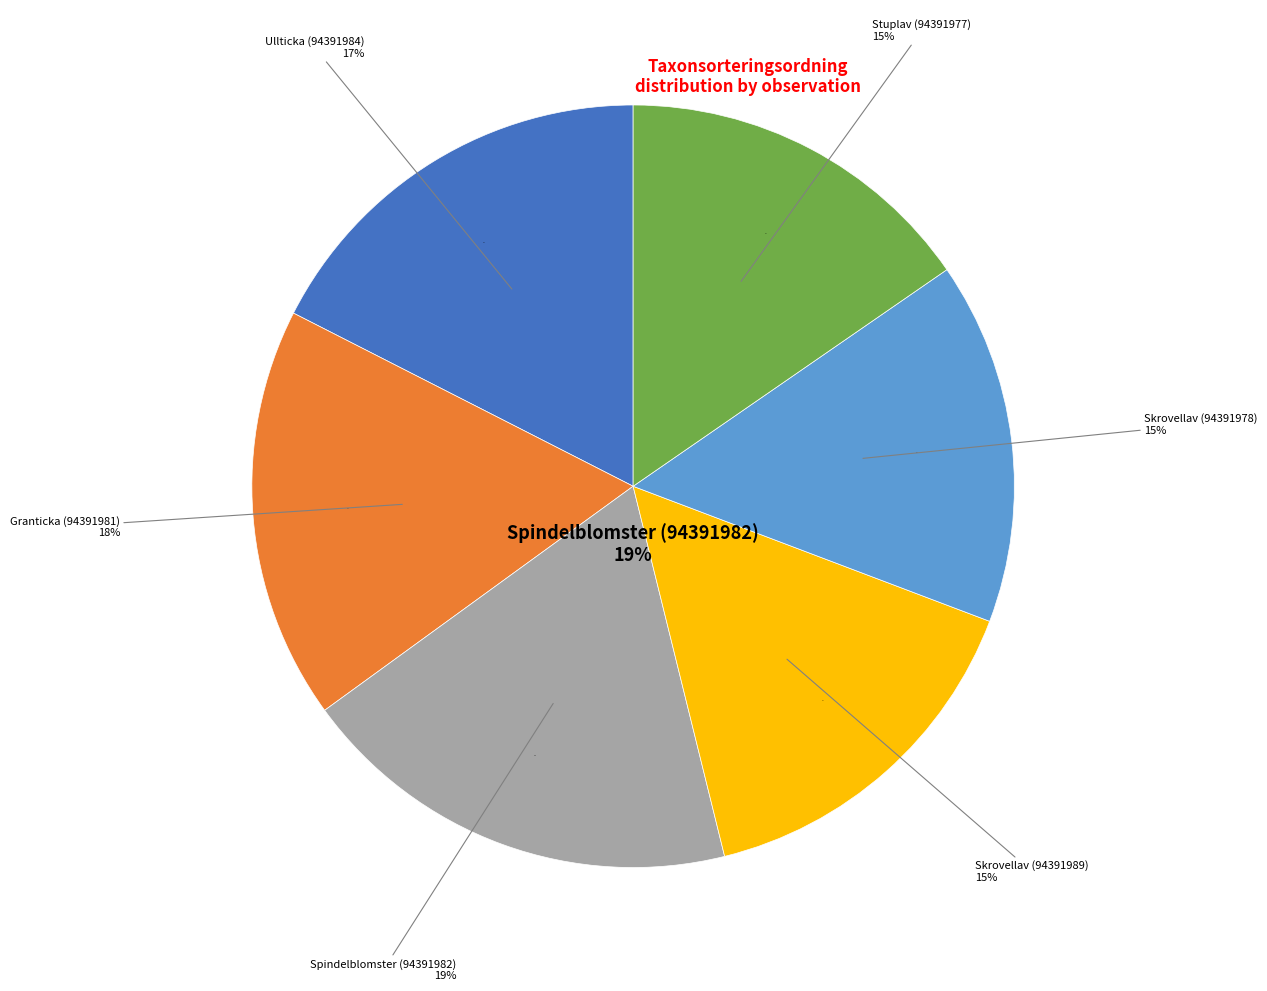

To the nearest percent, what percentage of the pie is Ullticka (94391984)?

17%